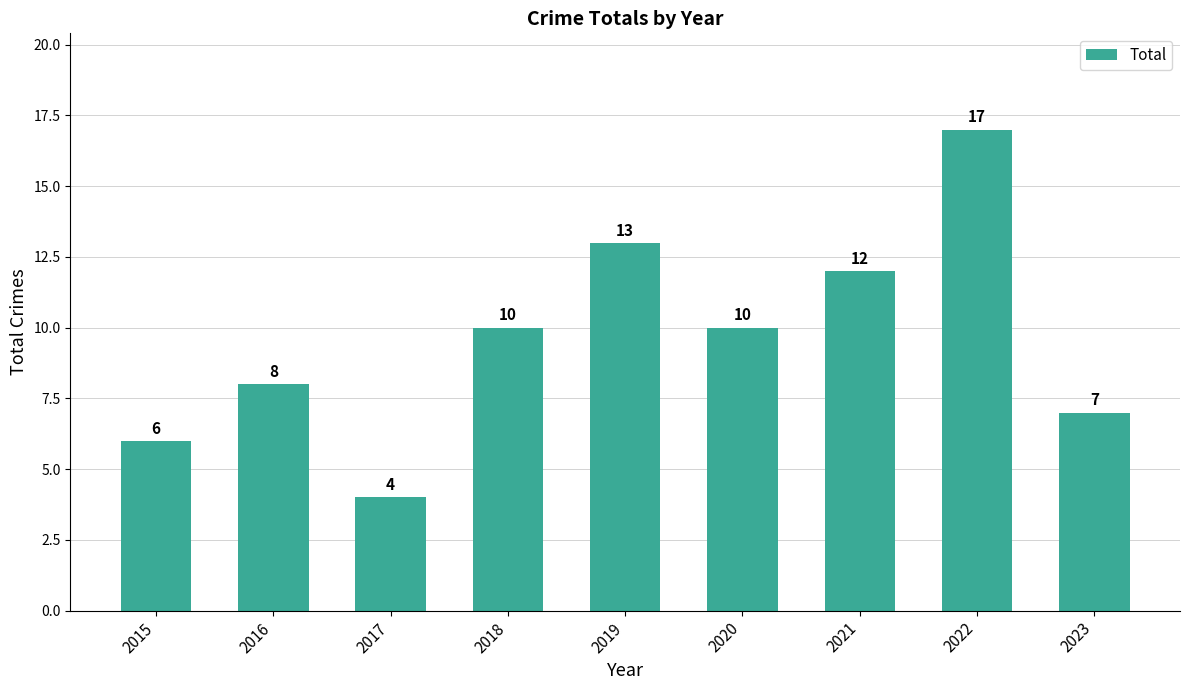

What is the maximum value shown in the chart?

17